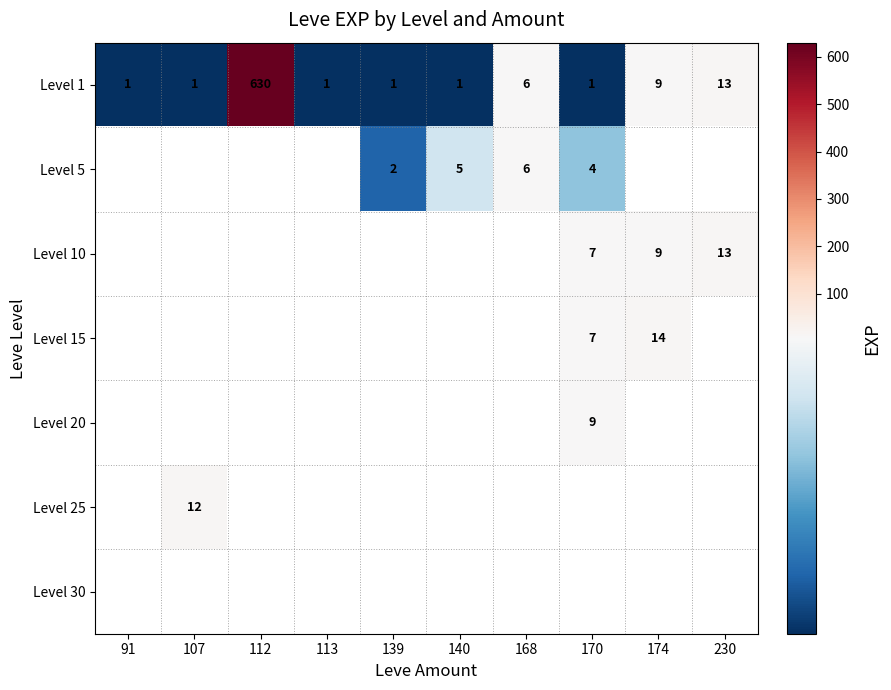

What is the difference between the maximum and minimum values in the Level 1 series?

629